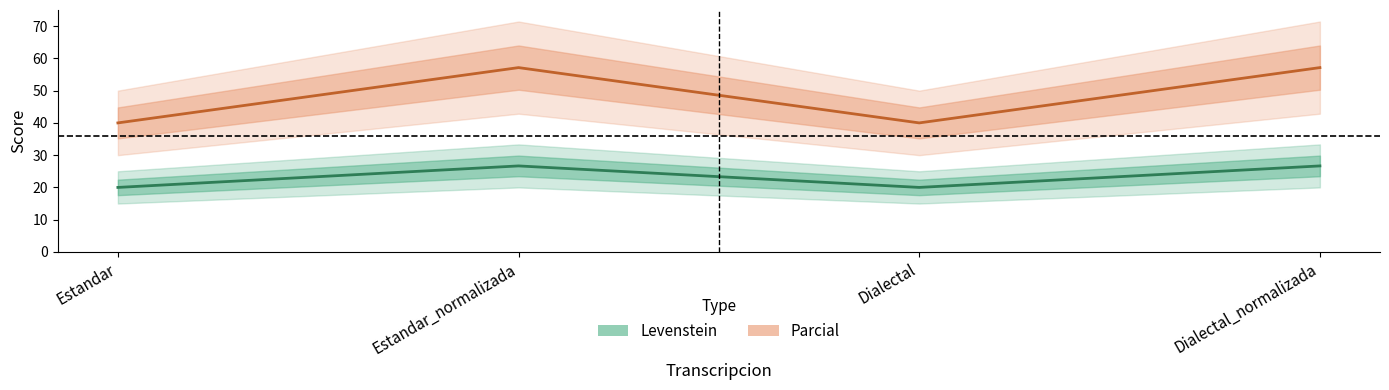

Which series has the largest range (max minus min)?

Parcial